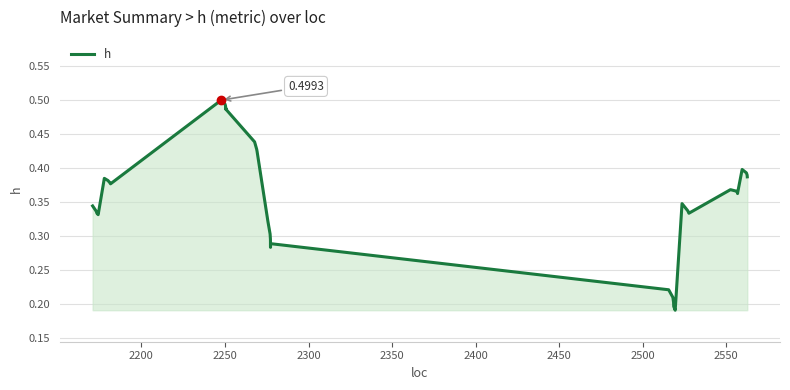

What is the smallest value displayed?

0.2